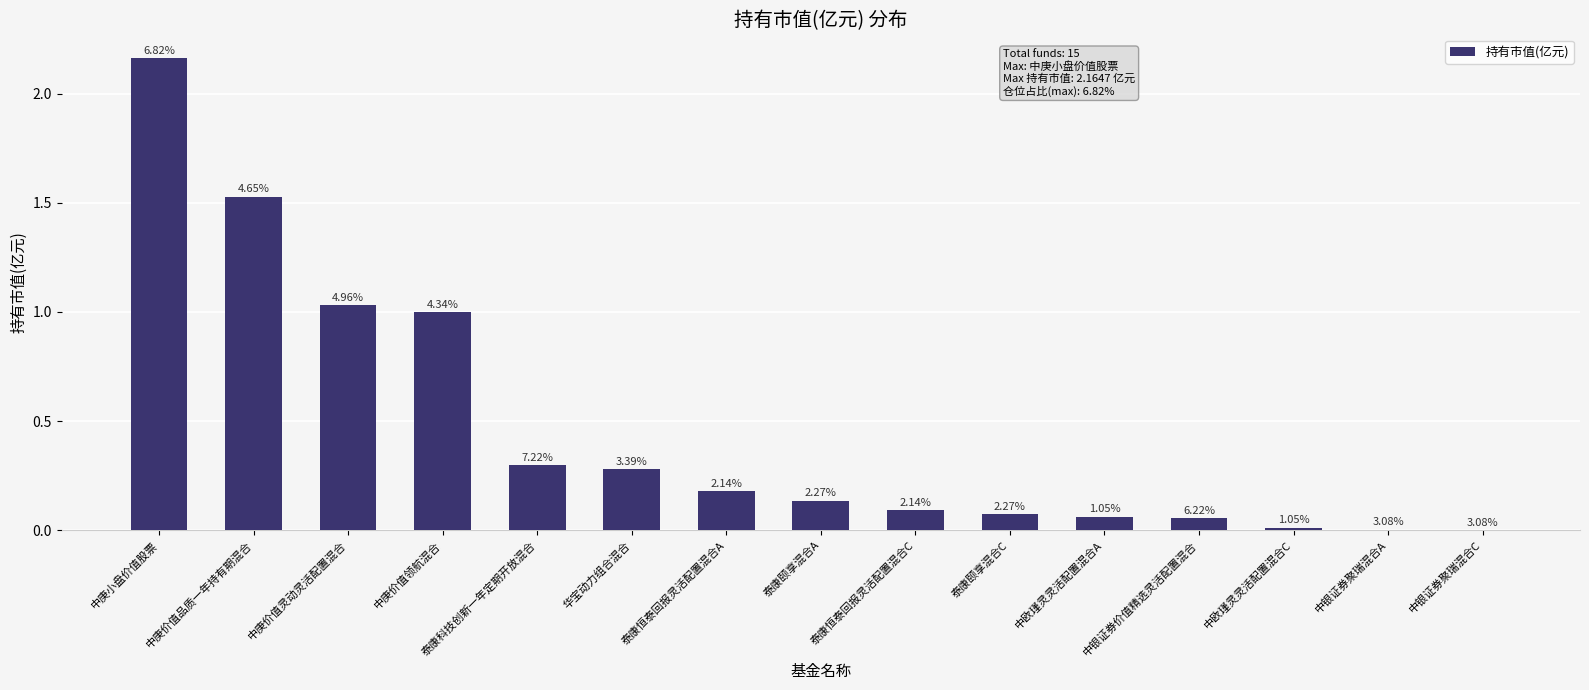

At which label is the value closest to 1?

中庚价值领航混合